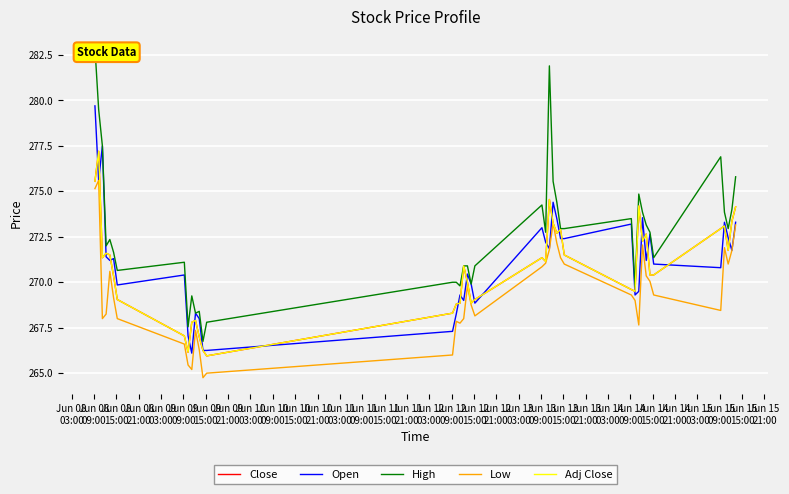

True or false: Close and Open intersect in this chart.

True